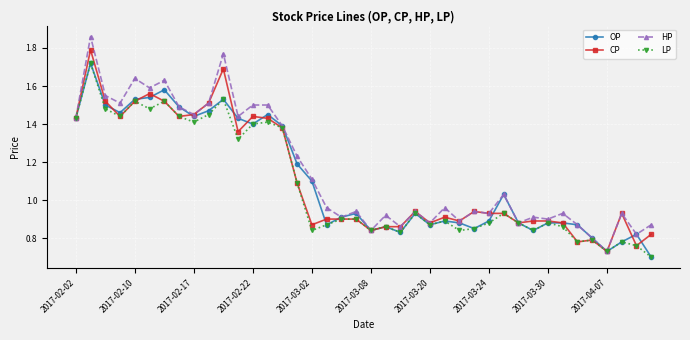

At how many categories does at least one series exceed 1?

18